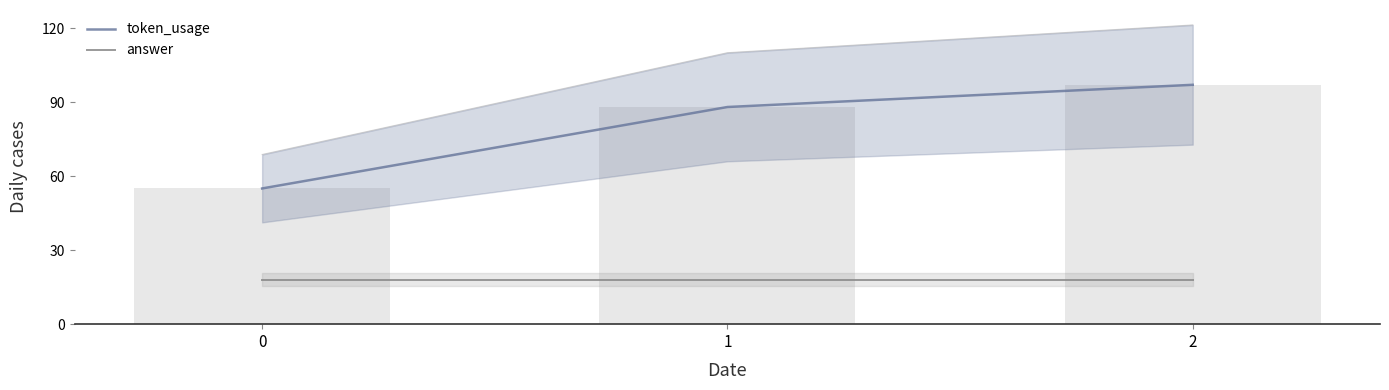

What is the difference between the token_usage values at 1 and 0?

33